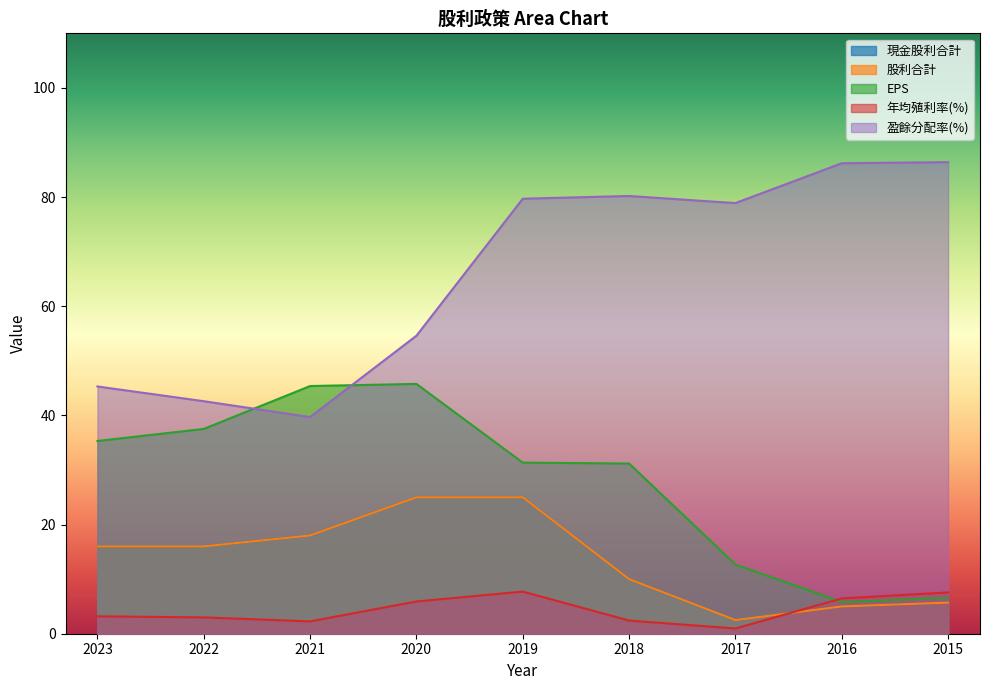

Rank the series by their maximum value, from highest to lowest.

盈餘分配率(%), EPS, 現金股利合計, 股利合計, 年均殖利率(%)